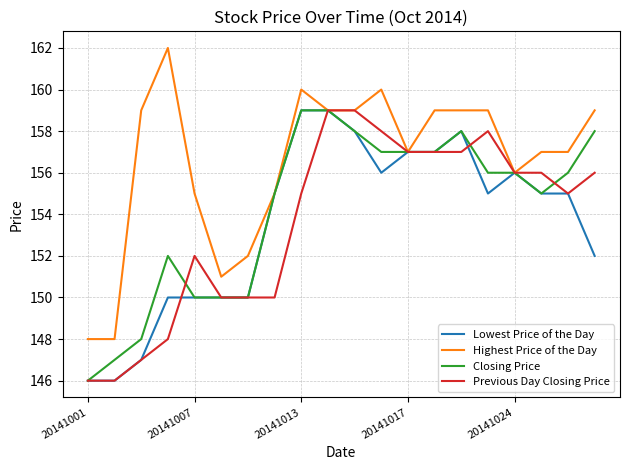

Which series has the largest total across all categories?

Highest Price of the Day